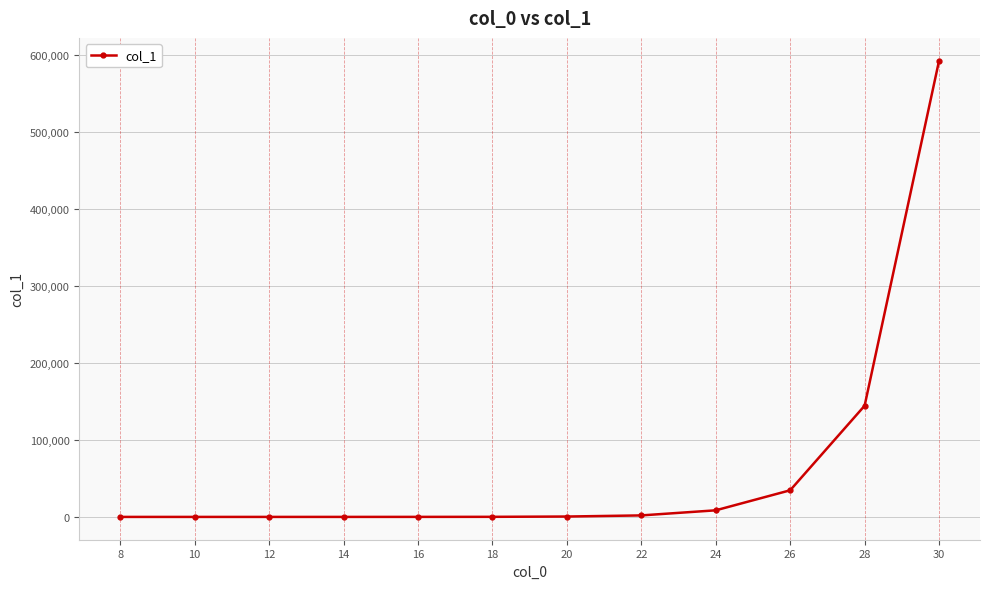

What is the greatest value displayed?

593015